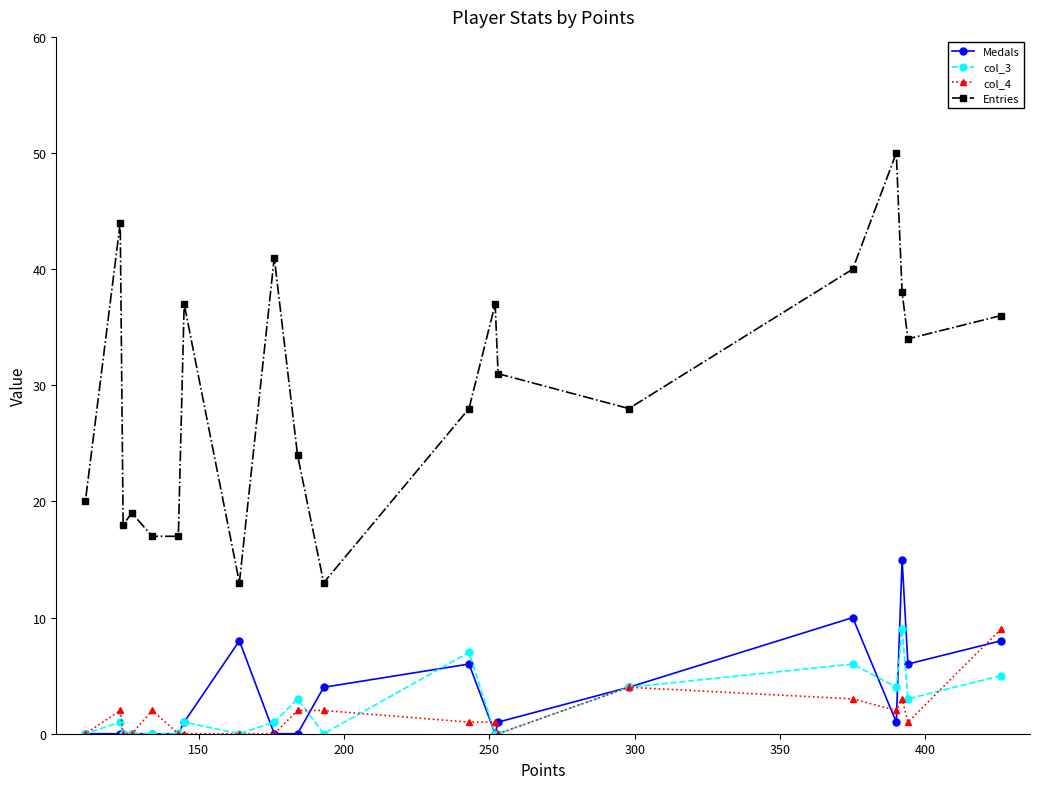

What is the highest value of the Entries series?

50